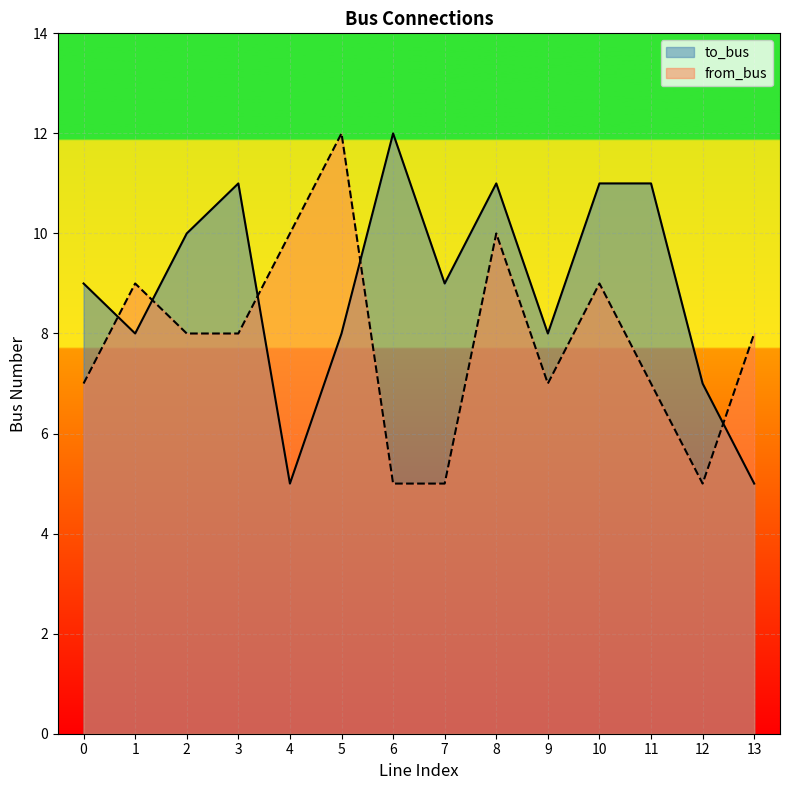

Rank the series at 0 from highest to lowest value.

to_bus, from_bus